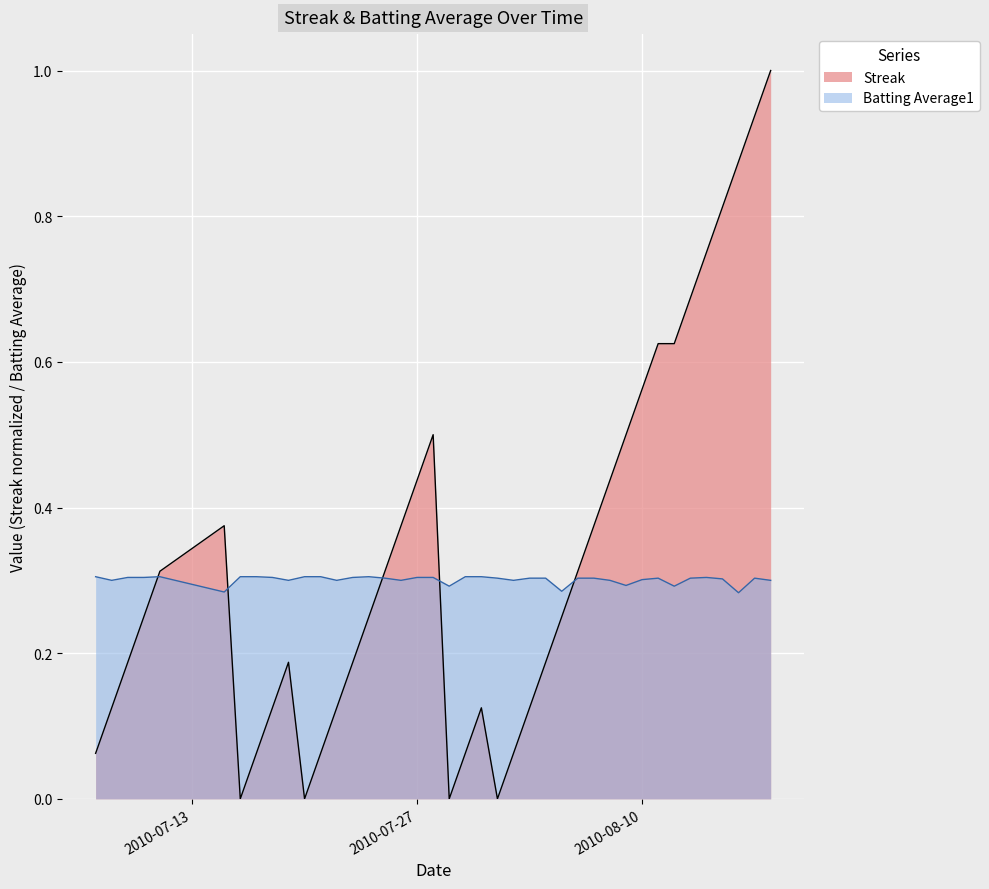

The value of Streak at 2010-08-16 is 1.5. True or false?

False